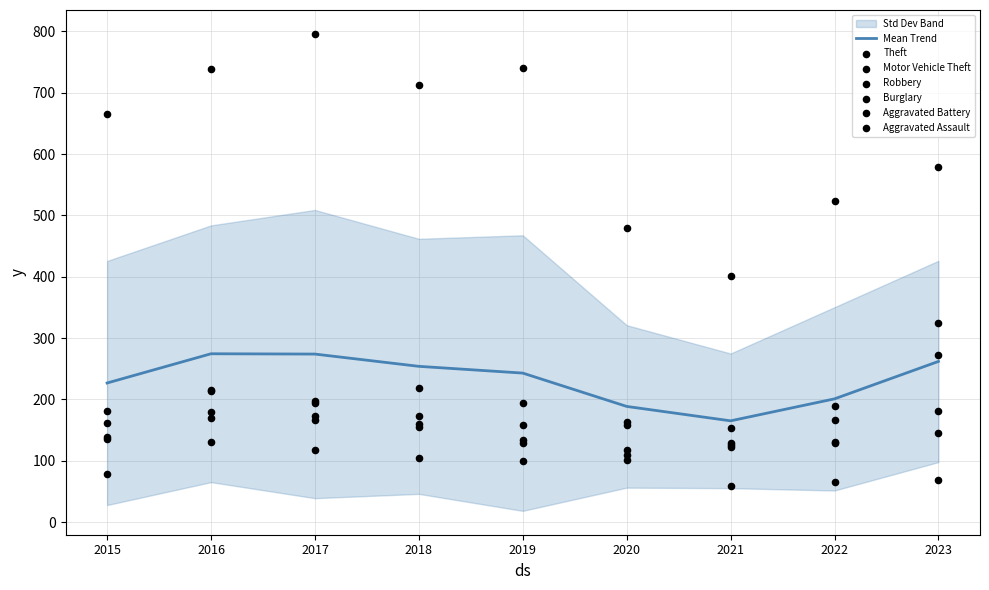

Which series reaches the maximum Y coordinate?

Theft